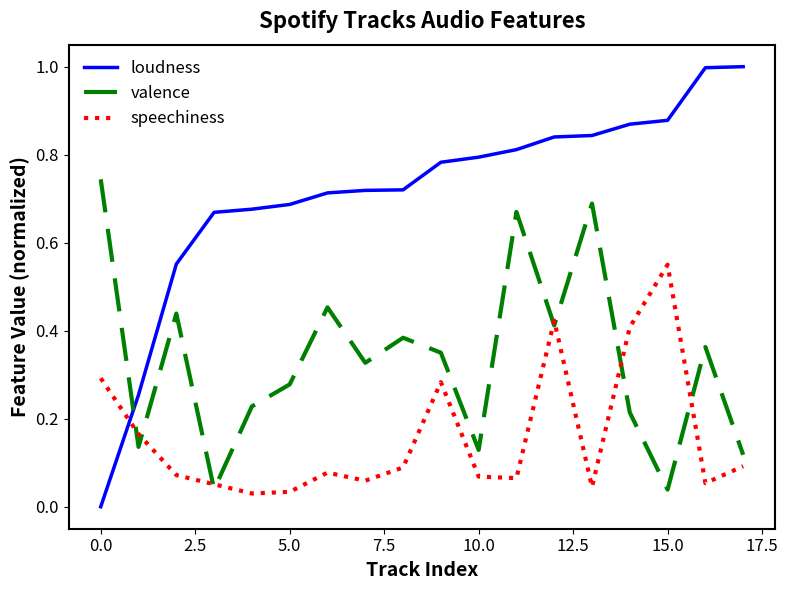

Rank the series by their average value, from highest to lowest.

loudness, valence, speechiness